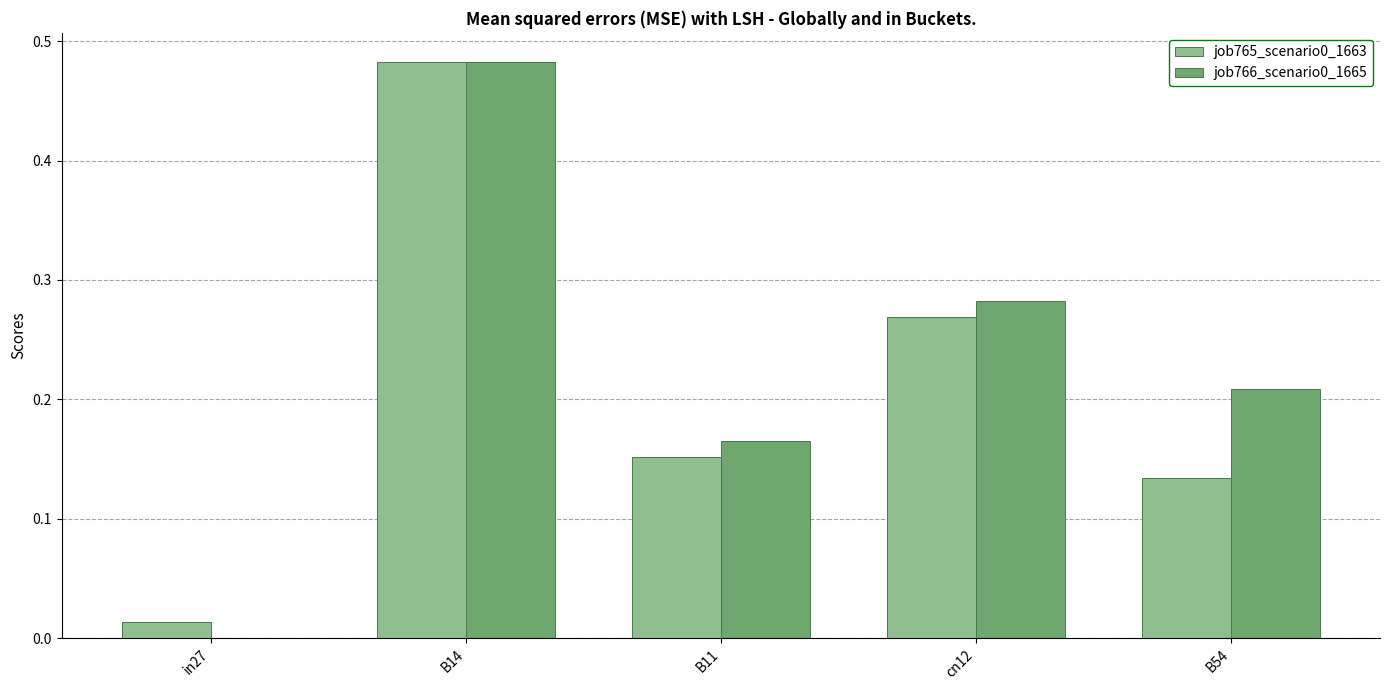

Count the number of data series in this chart.

2